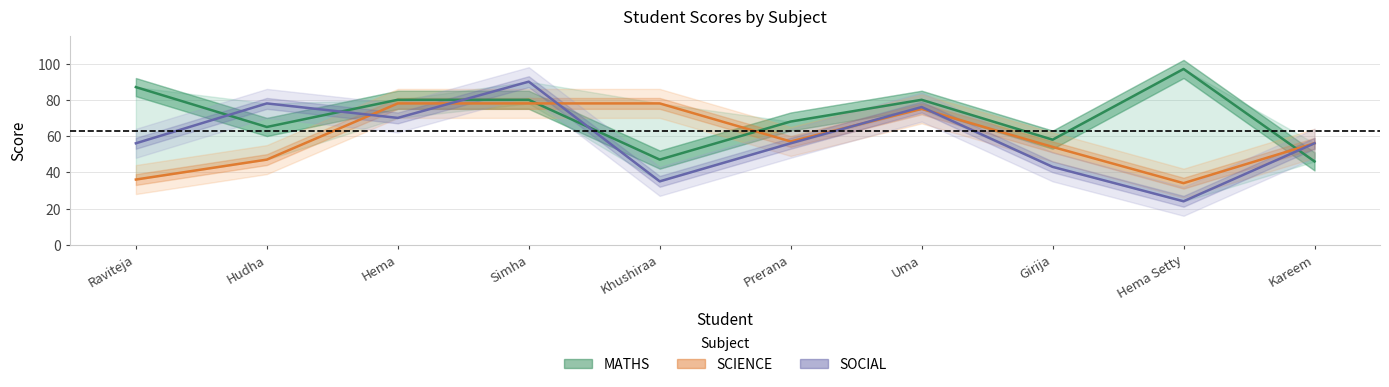

Is the value of SCIENCE at Hudha greater than the value of SOCIAL at Hudha?

No